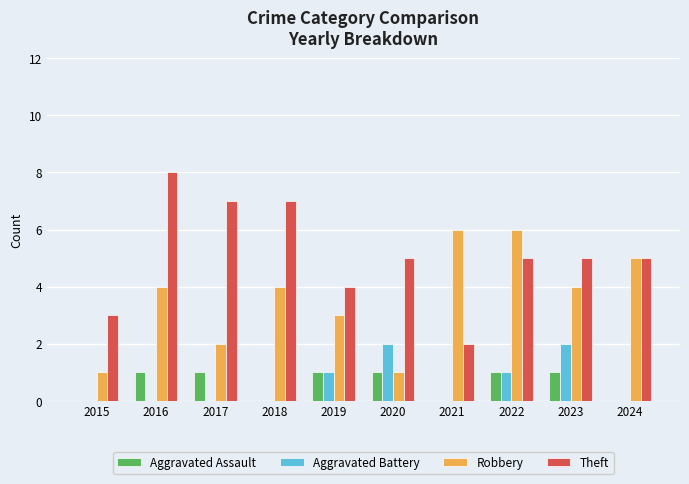

Count the number of categories in the chart.

10